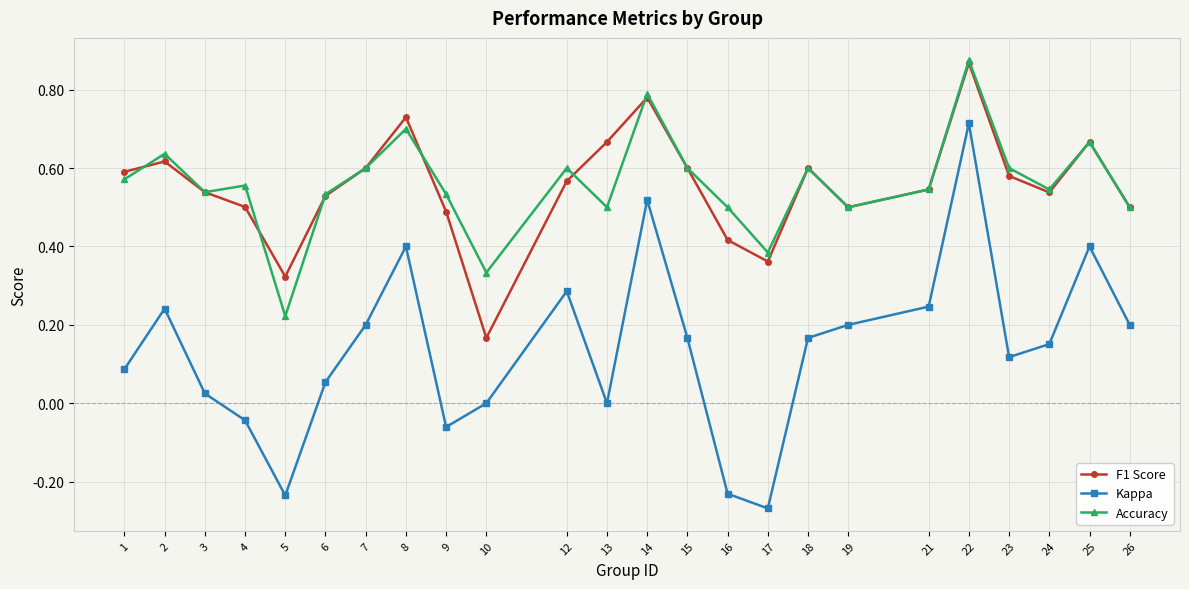

What is the sum of the Accuracy values at 1 and 6?

1.1